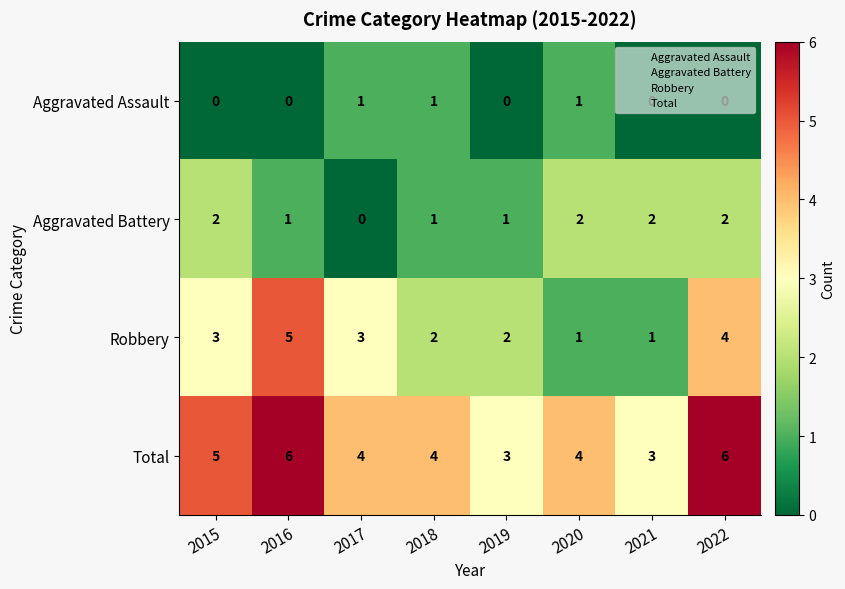

Is it true that Total equals 6 at 2022?

True